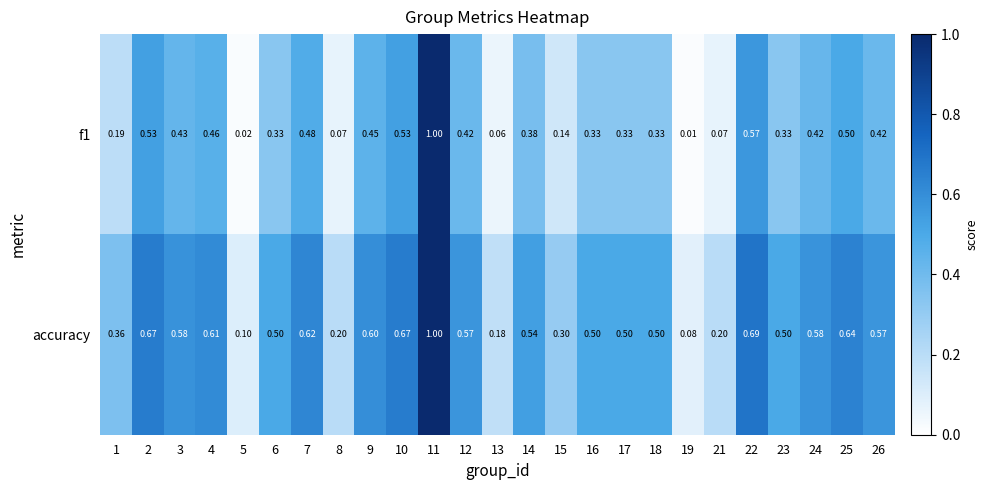

Is the value of accuracy at 24 greater than the value of f1 at 23?

Yes